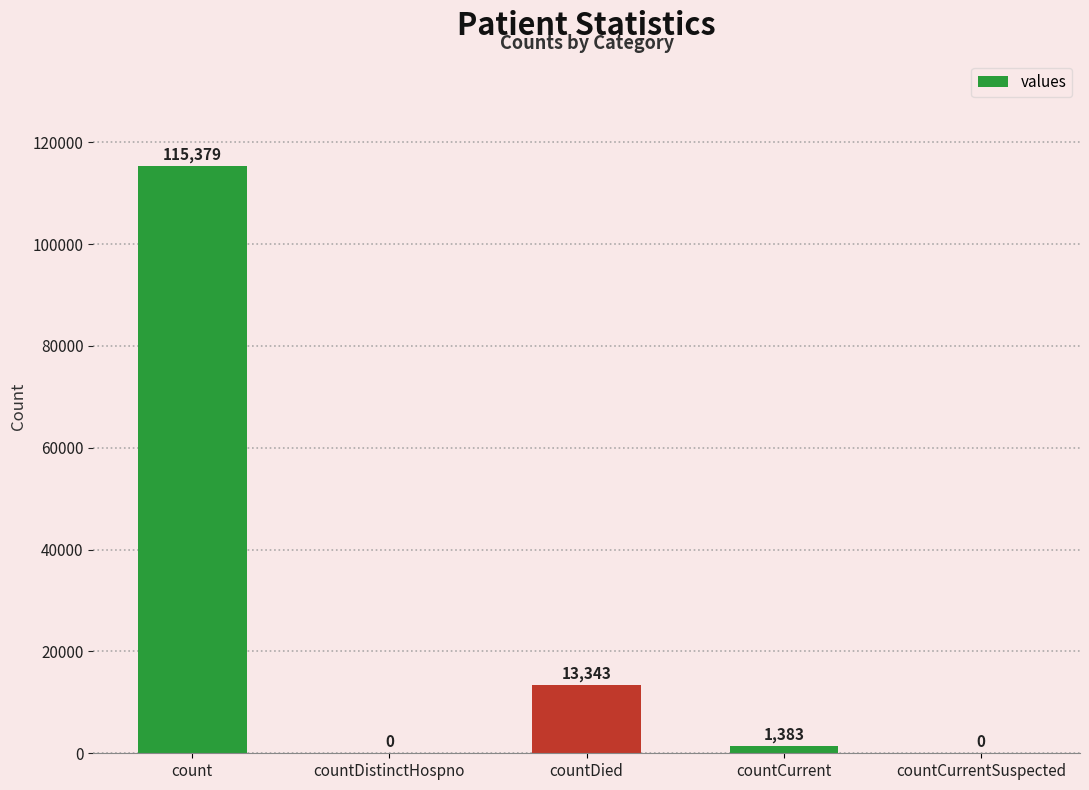

Does the chart contain stacked bars?

No